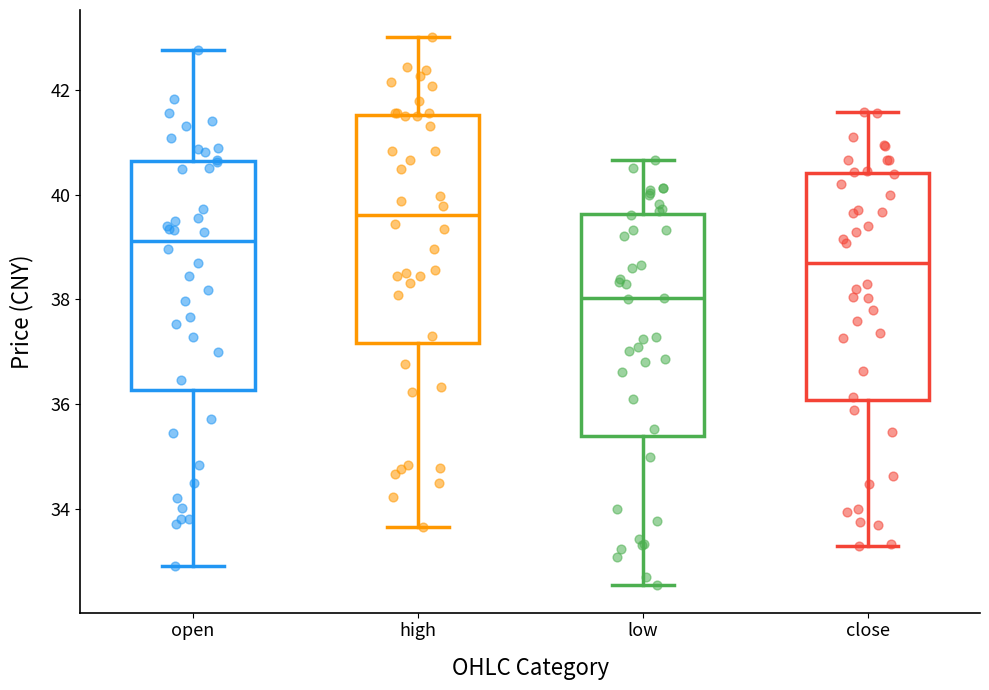

Where is the lower edge of the box for open on the y-axis? The values are not printed on the chart, so give them approximately, as read against the axis.

36.2